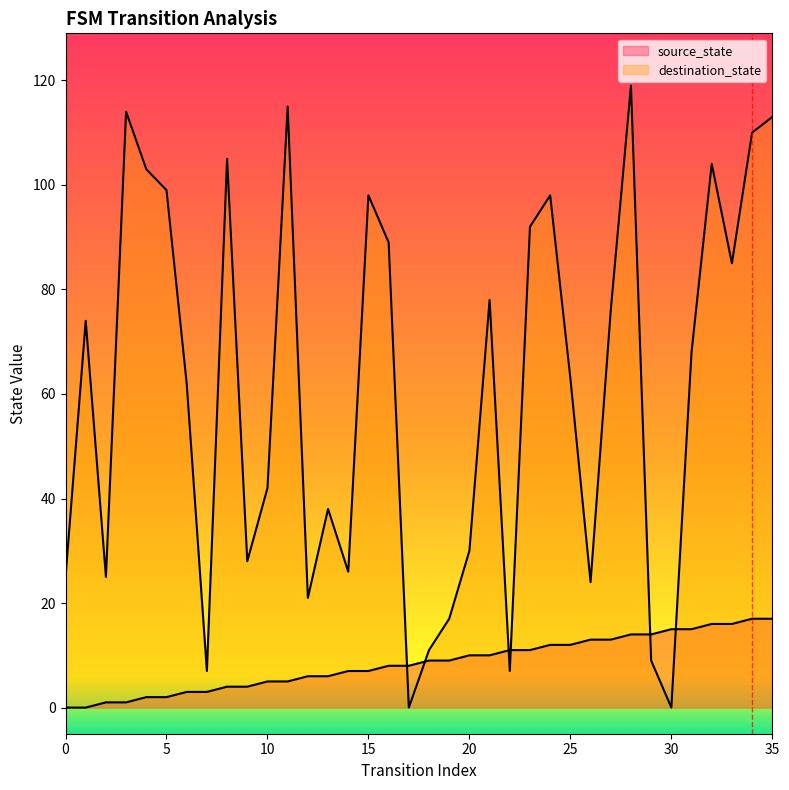

What is the sum of the destination_state values at 4 and 11?

218